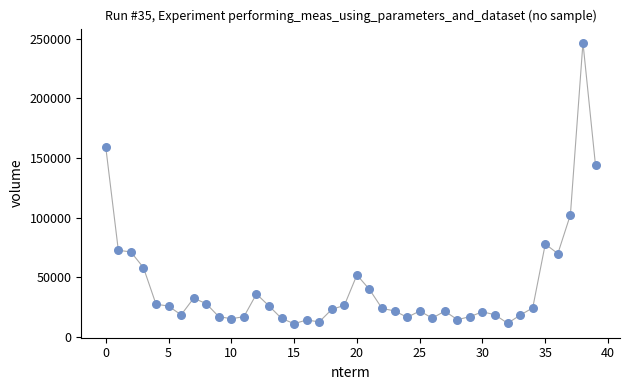

What Y value in the scatter plot is closest to 128948?

143857